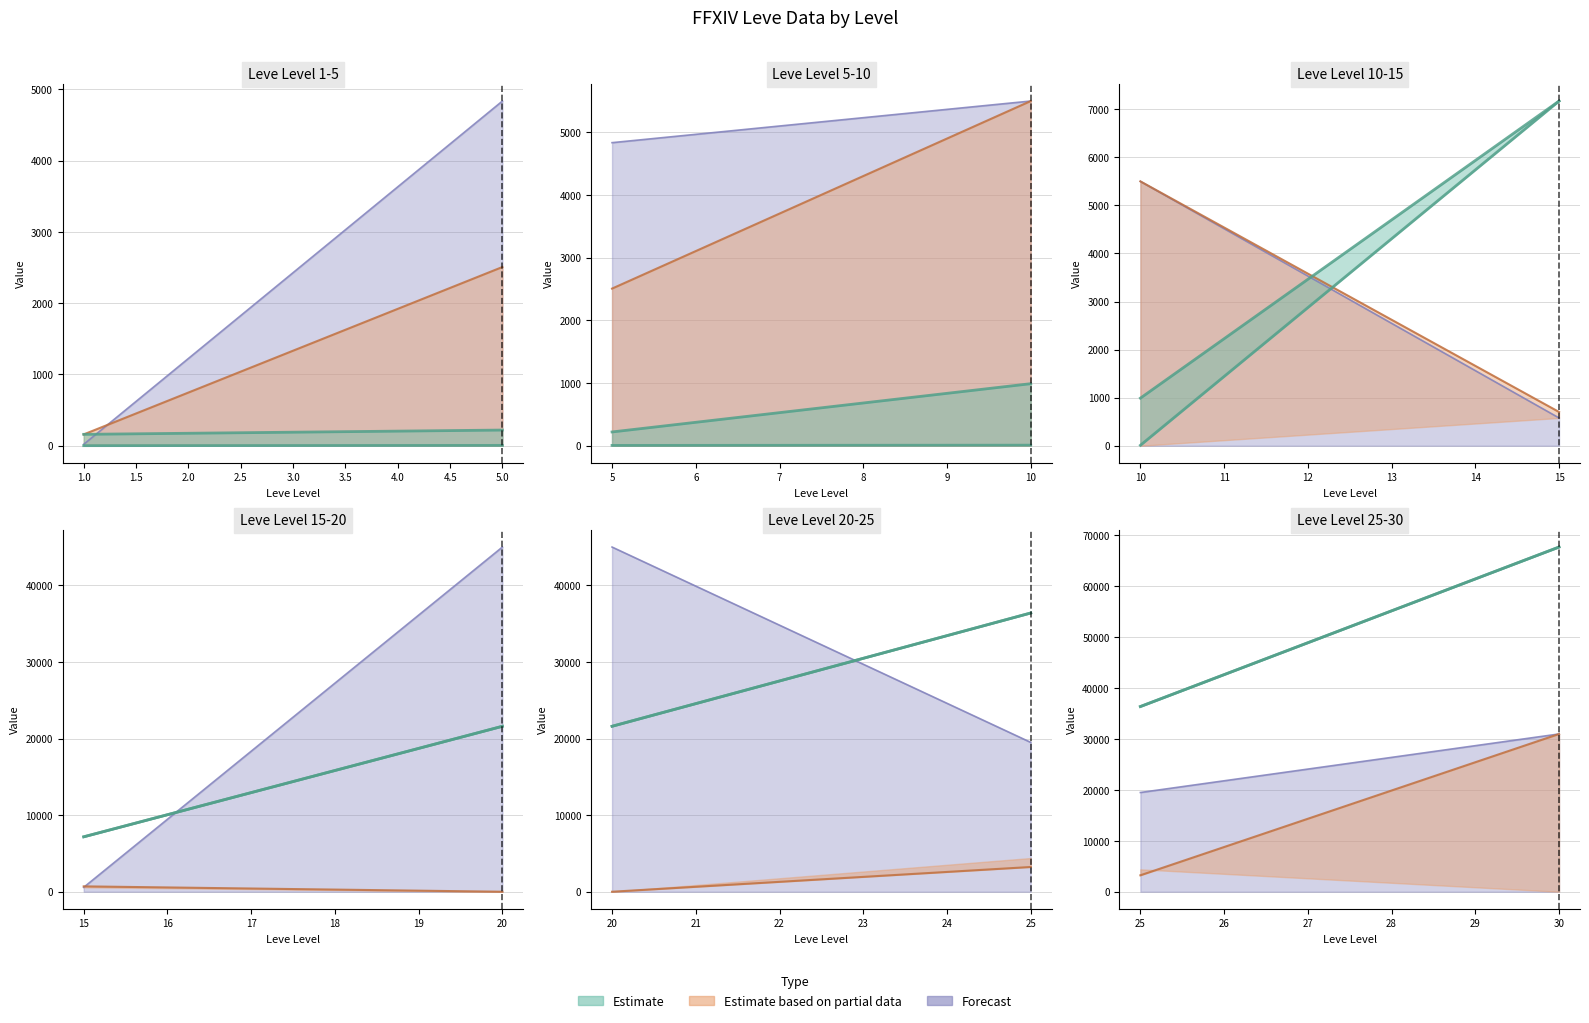

What is the total value across all series at 1?

360